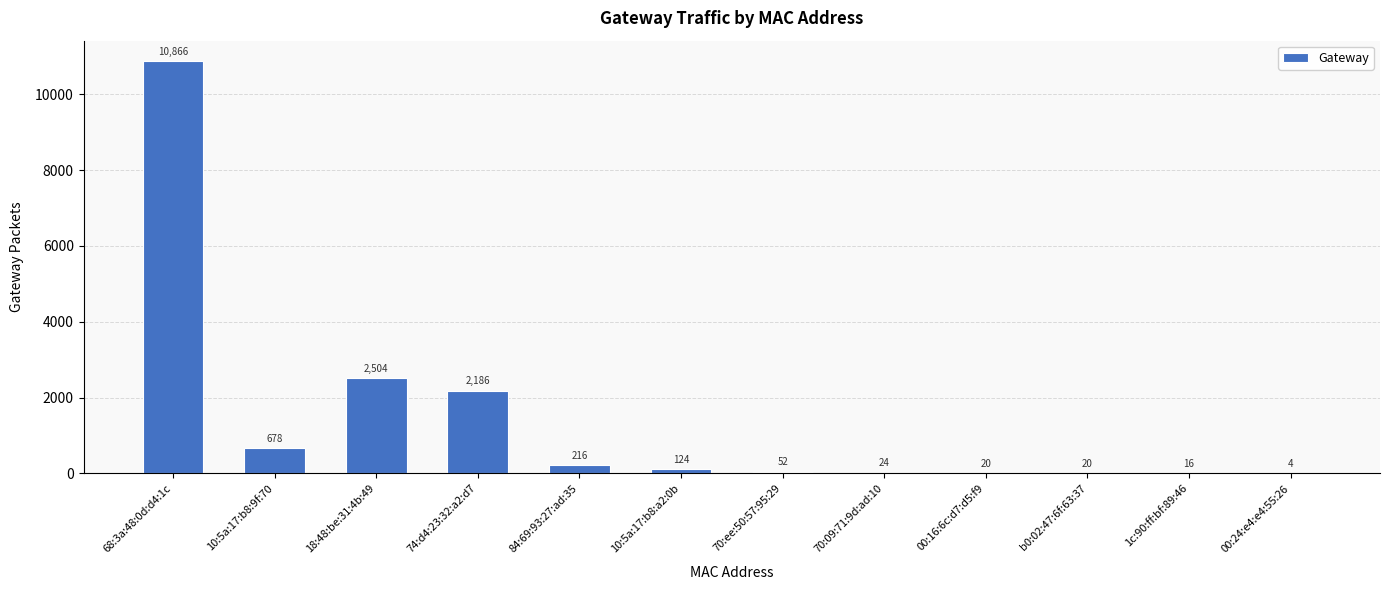

True or false: the data shows 4274 at 18:48:be:31:4b:49.

False